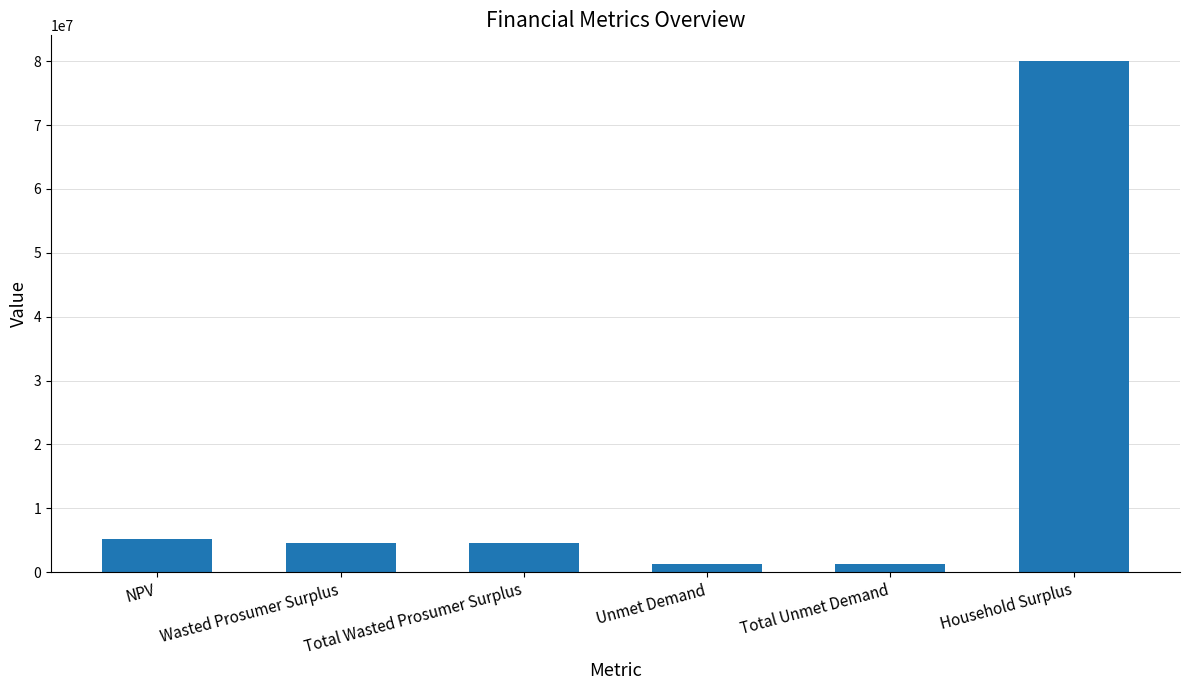

Reading left to right, transcribe all the data shown in this chart.

5188913.1	4631722.4	4631722.4	1276595.9	1276595.9	80050172.7